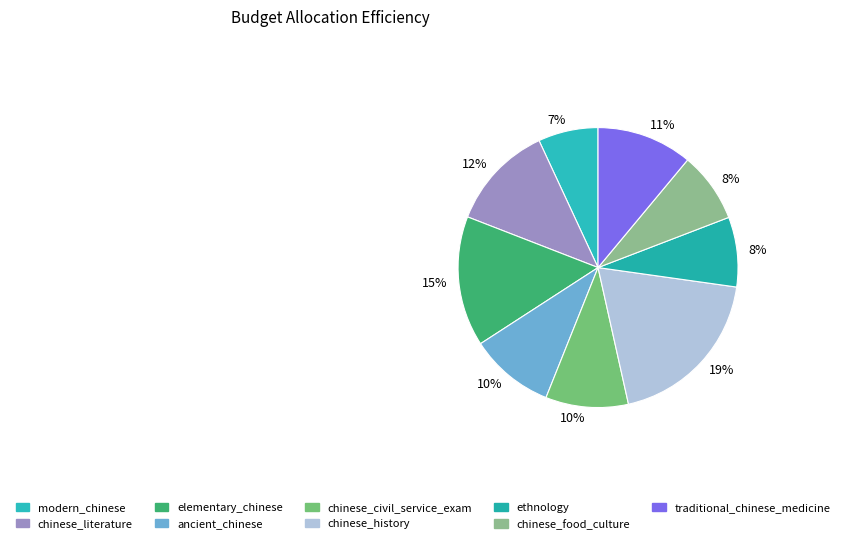

To the nearest percent, what is the difference between the largest and smallest slice percentages?

12%